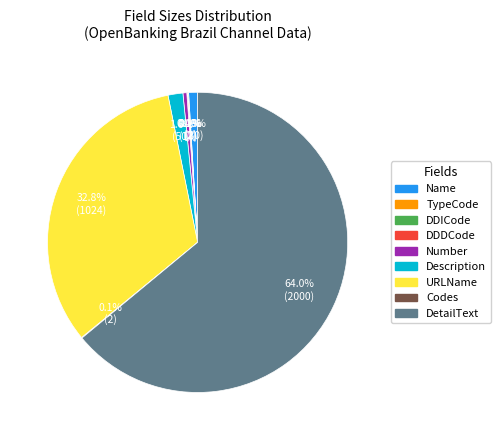

To the nearest percent, what is the average slice percentage?

11%